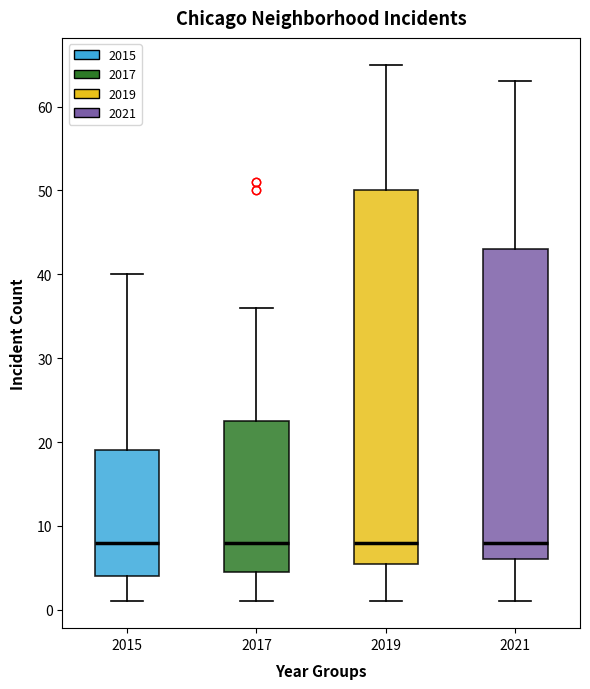

Which box is the tallest, from its lower edge to its upper edge?

2019